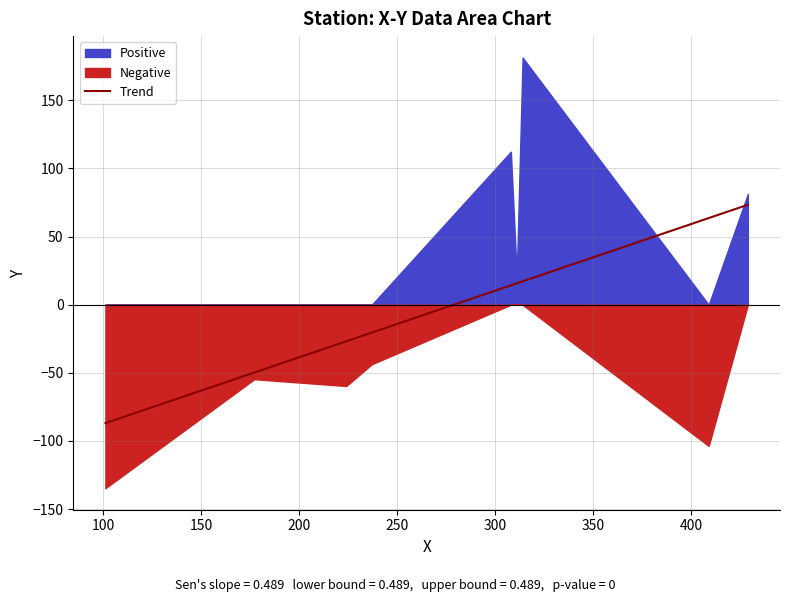

The value at 450 is 45.0. True or false?

False